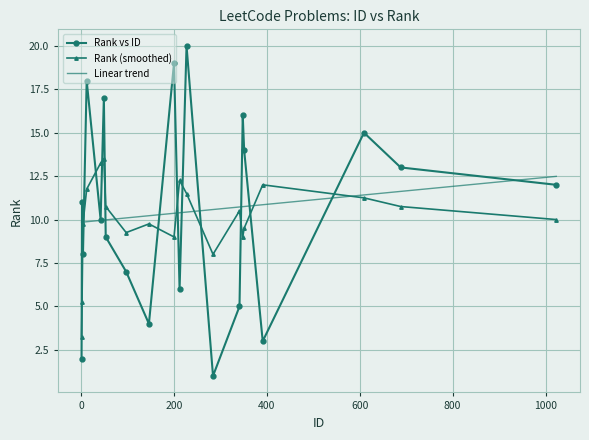

What is the difference between the maximum and second lowest values in the Linear trend series?

2.6